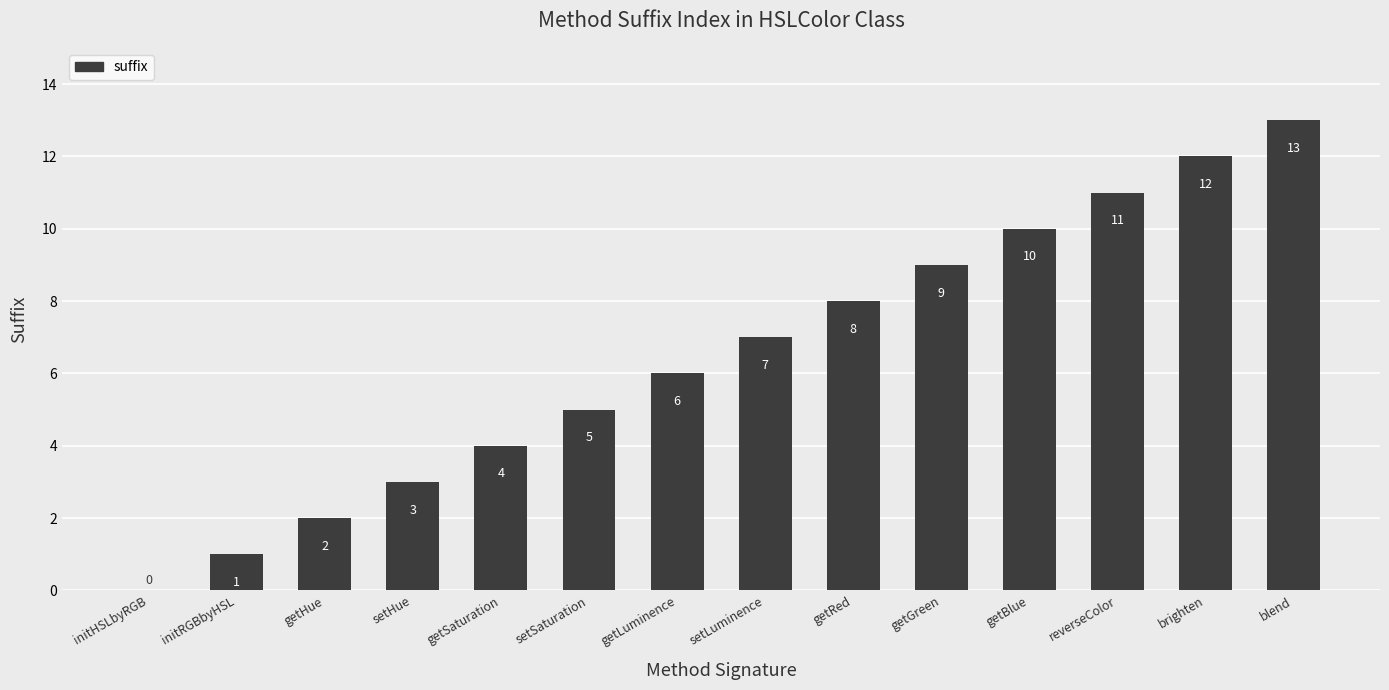

Which label corresponds to the largest value in the chart?

blend